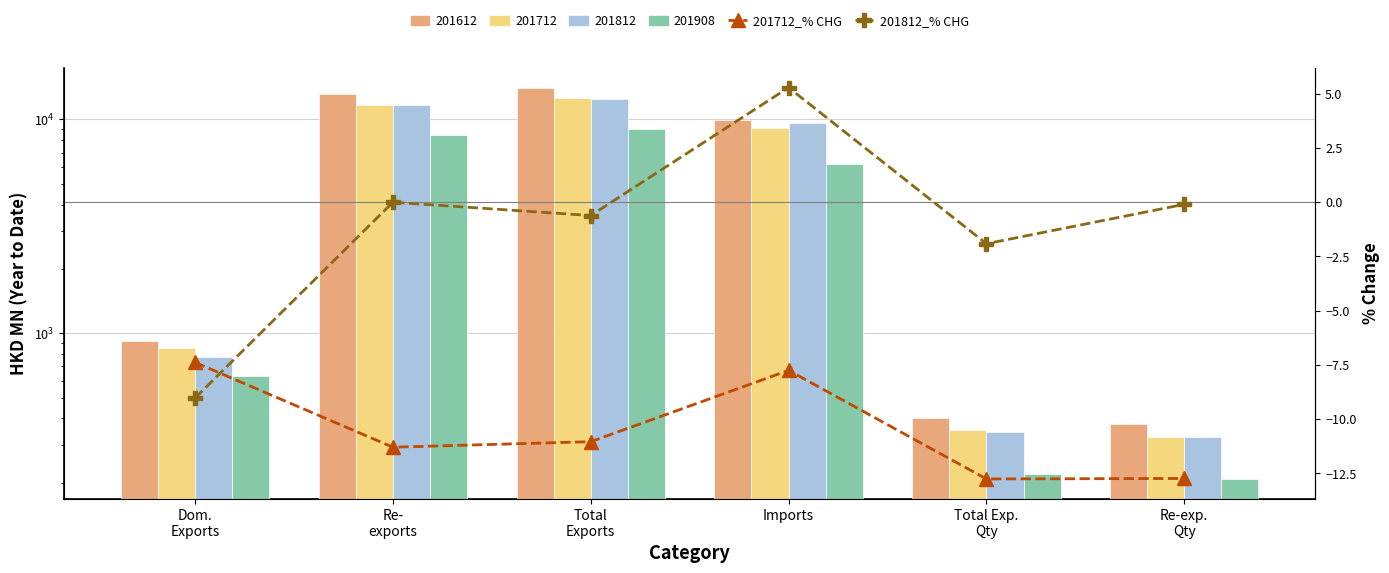

What is the sum of all 201712_% CHG values?

-63.0